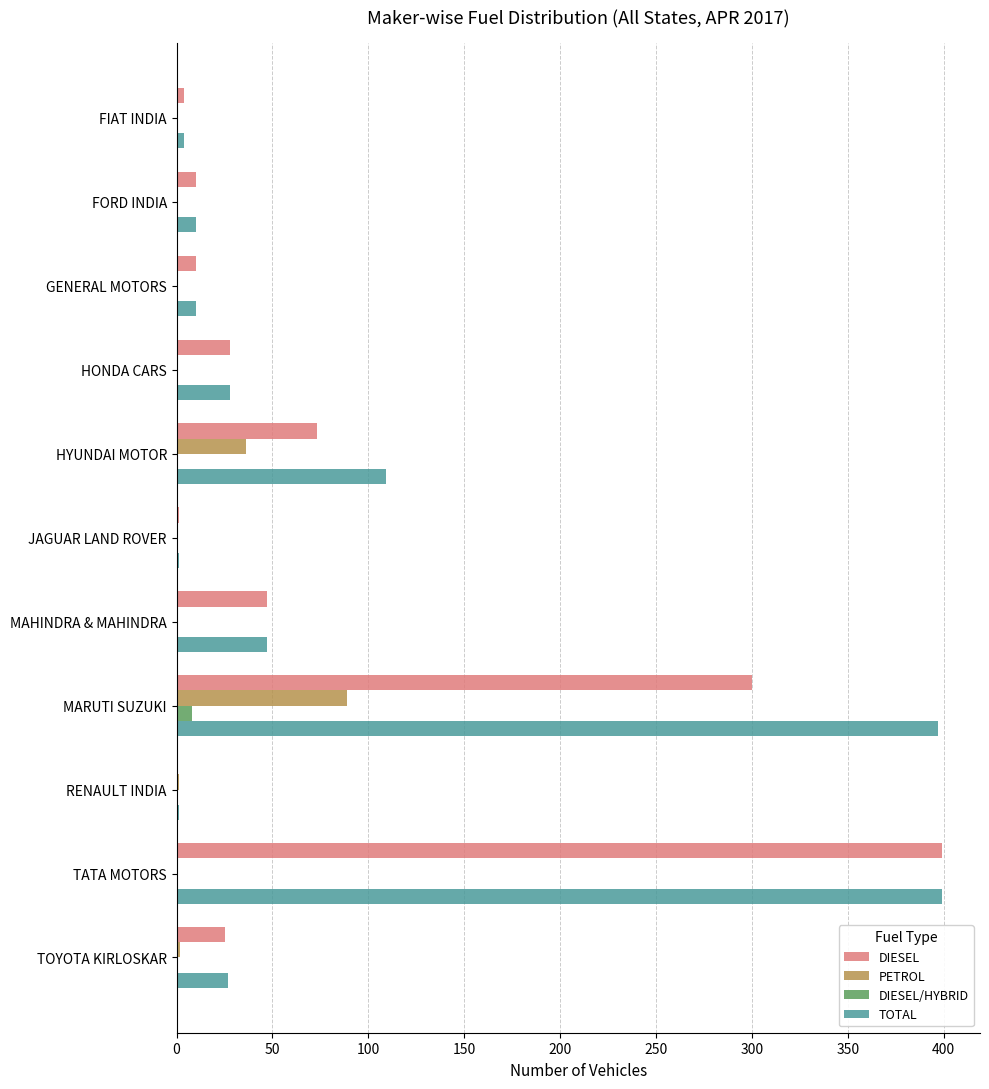

Is it true that TOTAL equals 28 at HONDA CARS?

True